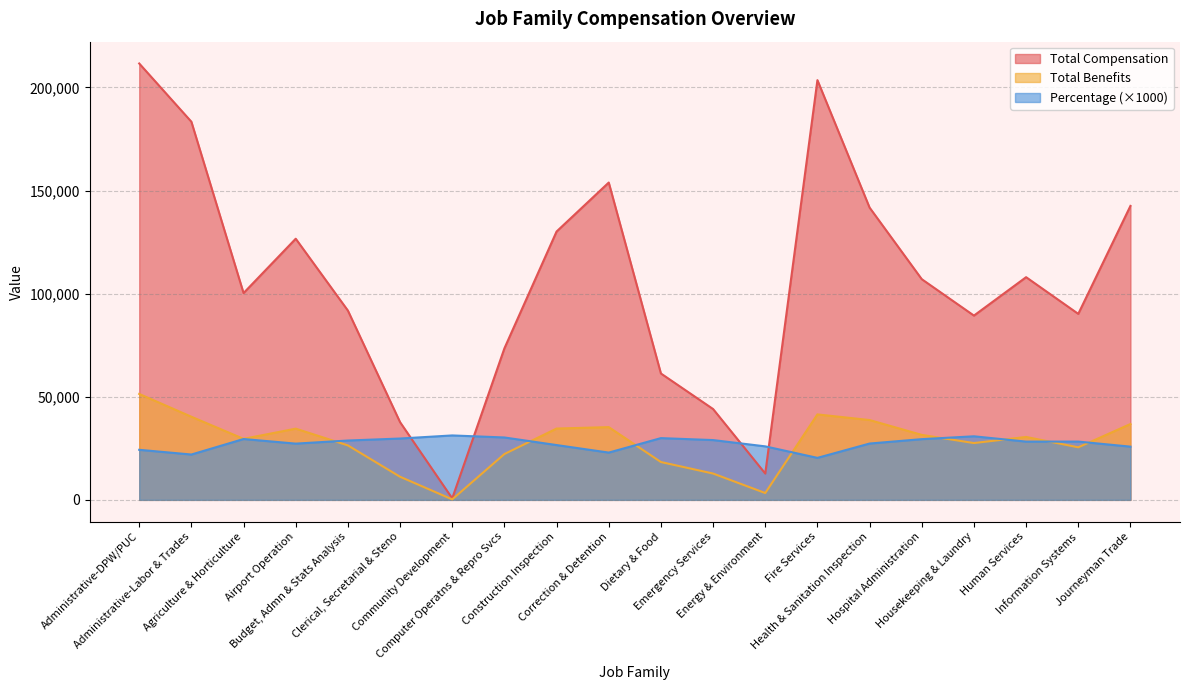

What is the average value of the Percentage series?

27381.0